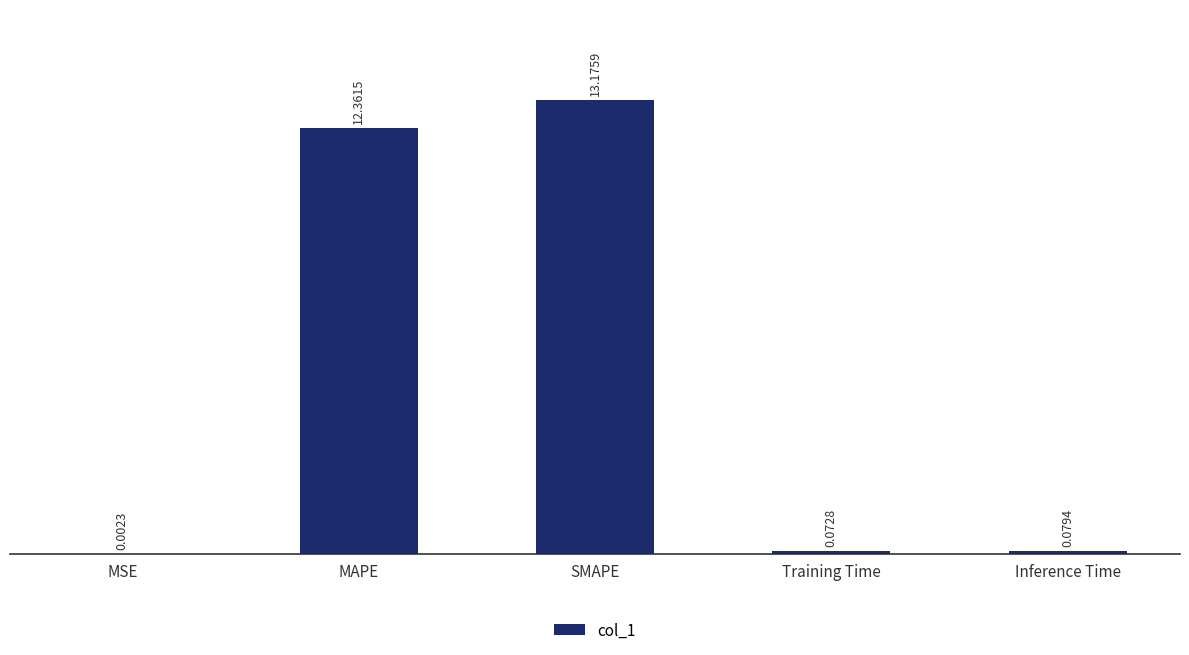

What is the change in value from MSE to Inference Time?

+0.1